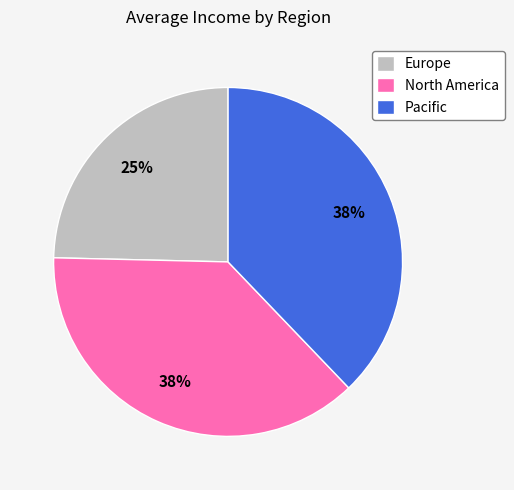

The Europe slice represents 25% of the pie. True or false?

True